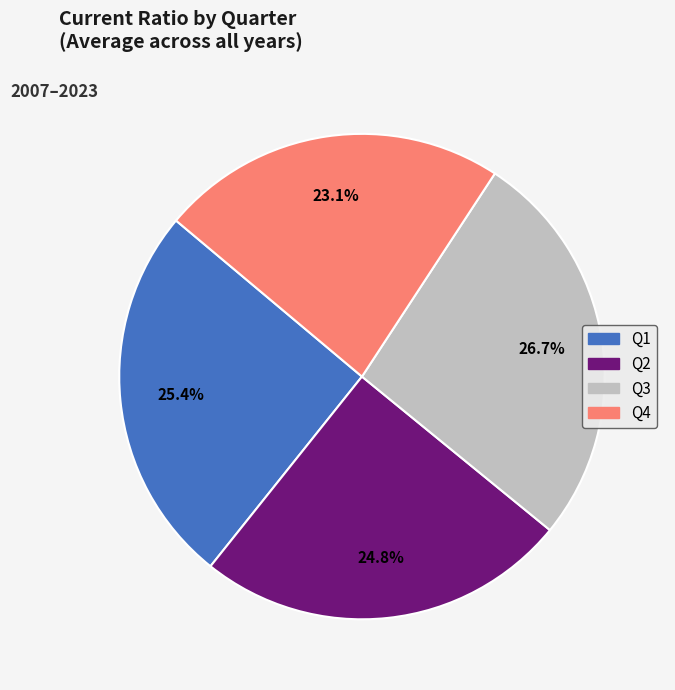

Which category has the smallest portion of the pie?

Q4